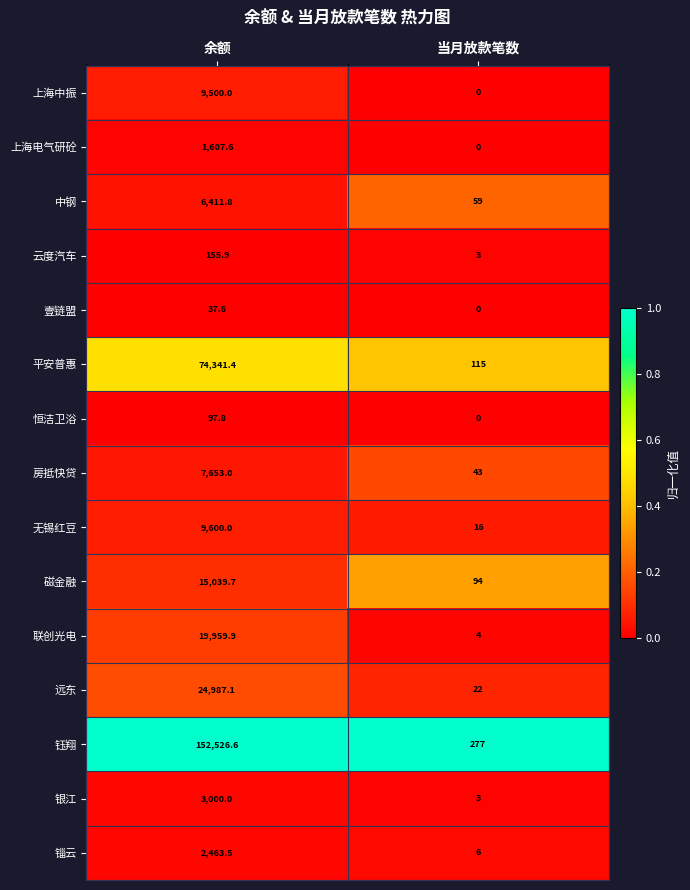

Reading right to left, what are all the values shown in this chart?

上海中振: 当月放款笔数=0.0	余额=9500.0
上海电气研砼: 当月放款笔数=0.0	余额=1607.6
中钢: 当月放款笔数=59.0	余额=6411.8
云度汽车: 当月放款笔数=3.0	余额=155.9
壹链盟: 当月放款笔数=0.0	余额=37.6
平安普惠: 当月放款笔数=115.0	余额=74341.4
恒洁卫浴: 当月放款笔数=0.0	余额=97.8
房抵快贷: 当月放款笔数=43.0	余额=7653.0
无锡红豆: 当月放款笔数=16.0	余额=9600.0
磁金融: 当月放款笔数=94.0	余额=15039.7
联创光电: 当月放款笔数=4.0	余额=19959.9
远东: 当月放款笔数=22.0	余额=24987.1
钰翔: 当月放款笔数=277.0	余额=152526.6
银江: 当月放款笔数=3.0	余额=3000.0
锱云: 当月放款笔数=6.0	余额=2463.5